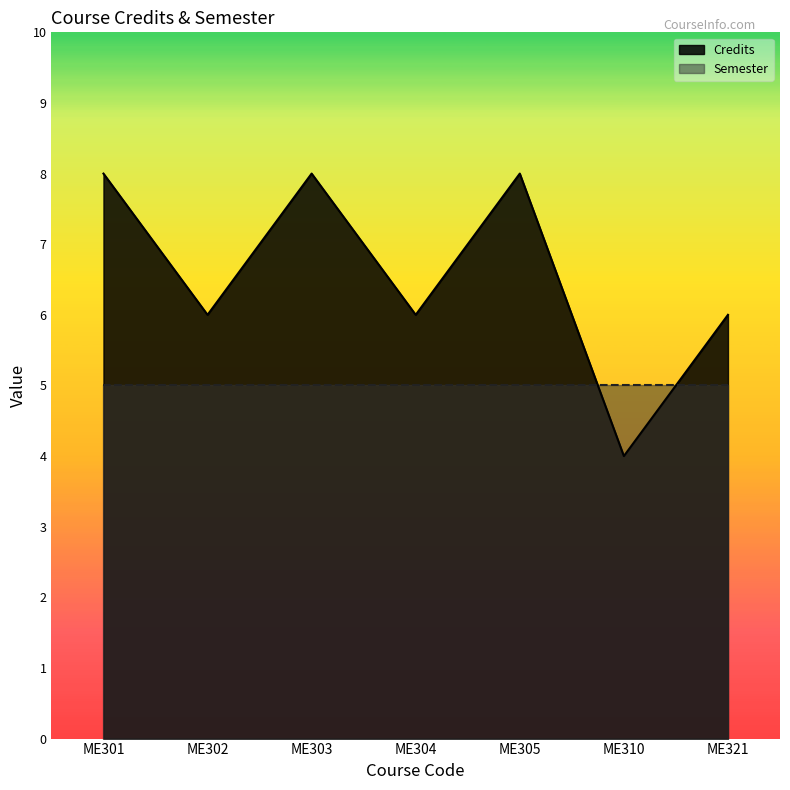

At which category does the chart reach its minimum across all series?

ME310